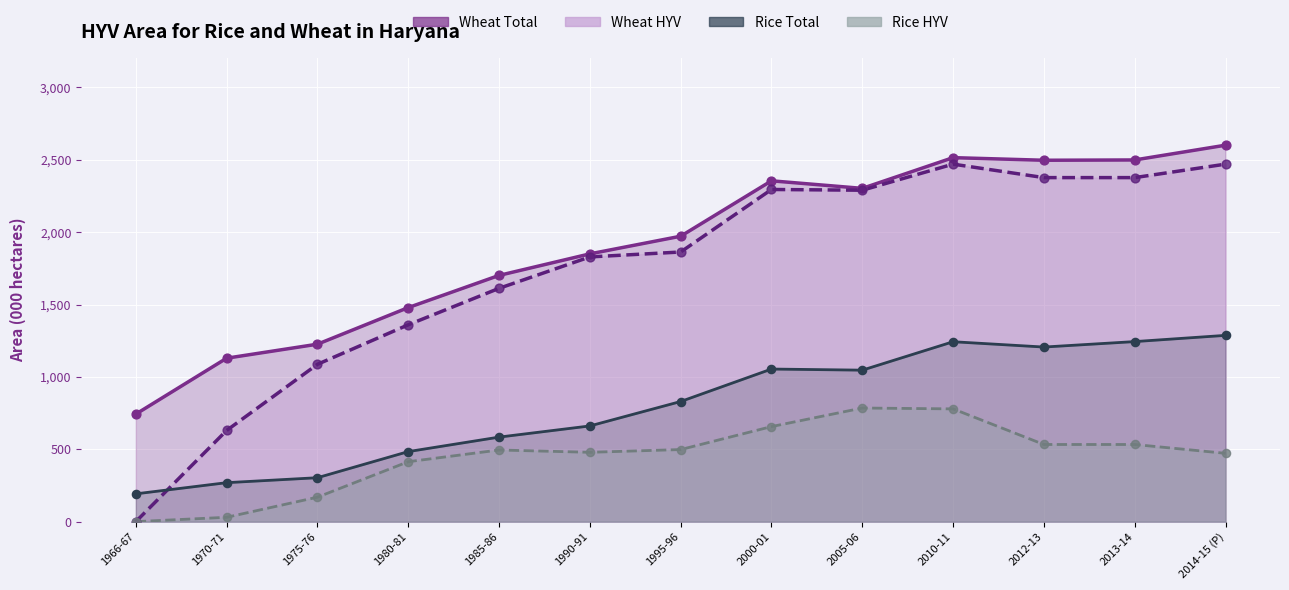

Which series contains the highest Y value?

Wheat Total line